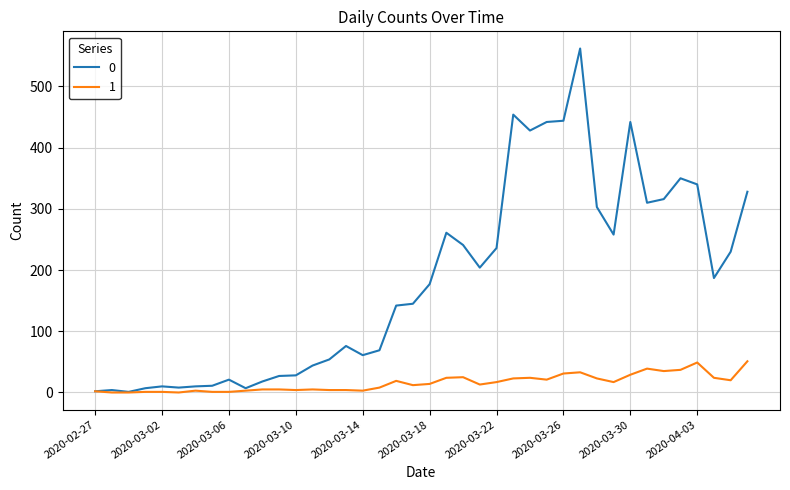

List the series in order of their overall mean, lowest first.

1, 0